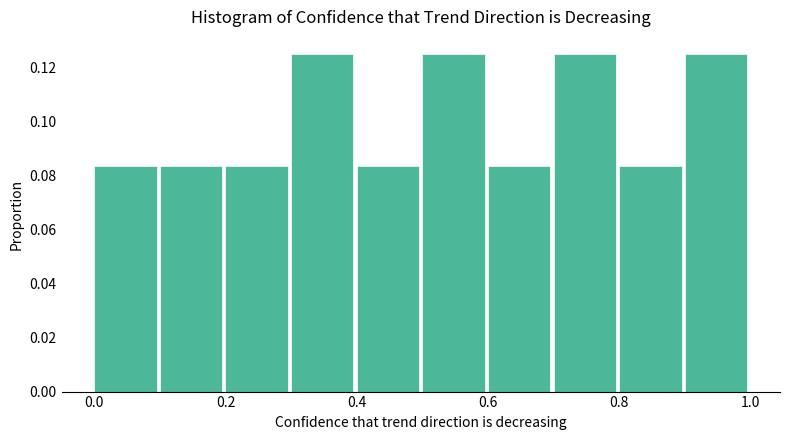

Reading left to right, transcribe this chart: for each bar, give the range it covers on the x-axis and its height. The values are not printed on the chart, so give them approximately, as read against the axis.

0.0 to 0.1: 0.084
0.1 to 0.2: 0.084
0.2 to 0.3: 0.084
0.3 to 0.4: 0.126
0.4 to 0.5: 0.084
0.5 to 0.6: 0.126
0.6 to 0.7: 0.084
0.7 to 0.8: 0.126
0.8 to 0.9: 0.084
0.9 to 1.0: 0.126